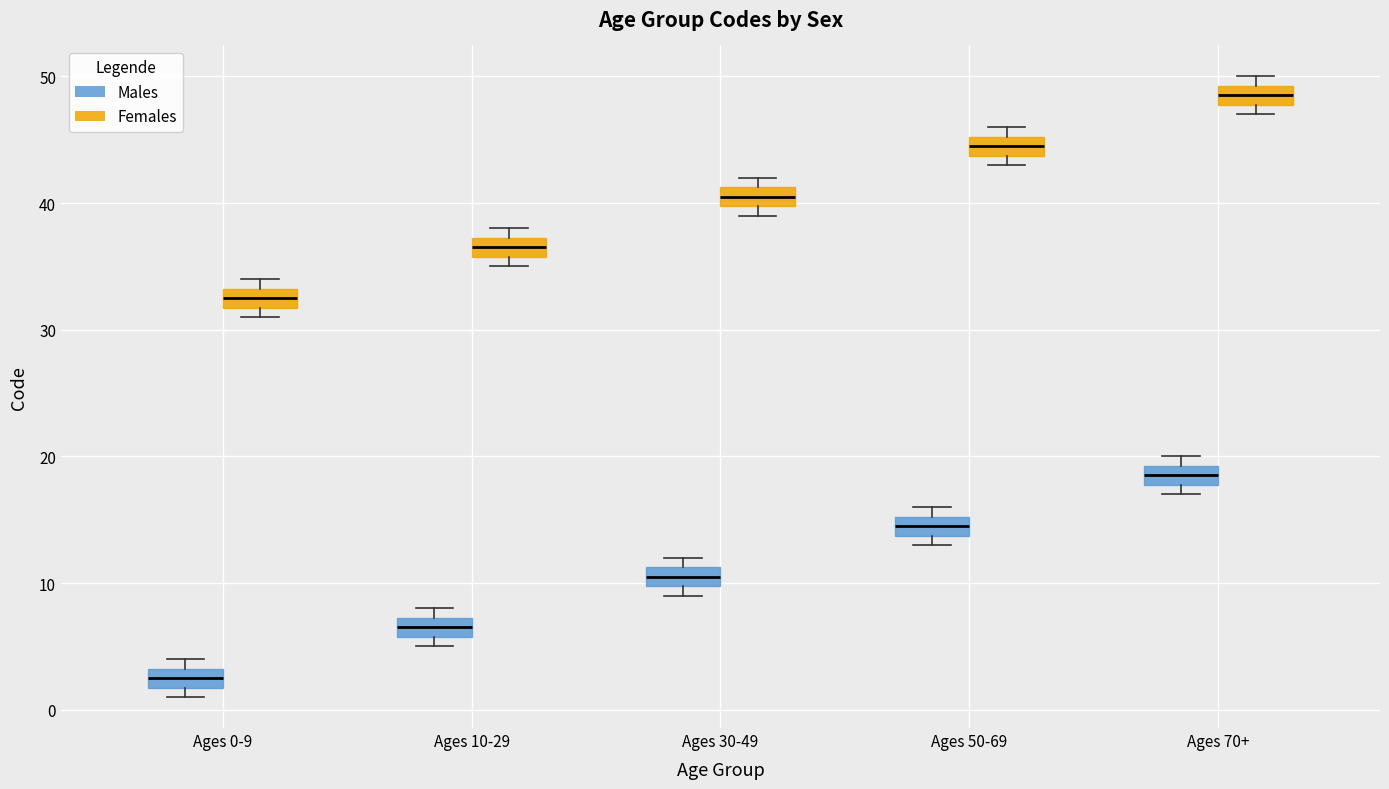

Which box has the highest median line?

Ages 70+ (Females)